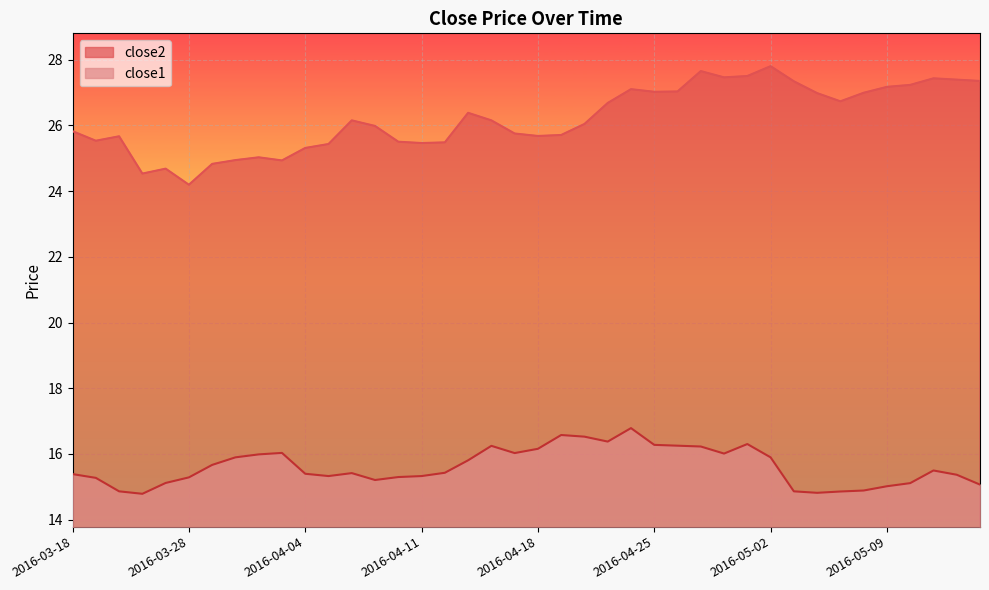

The close1 series shows 25.6 at 2016-04-18. True or false?

False